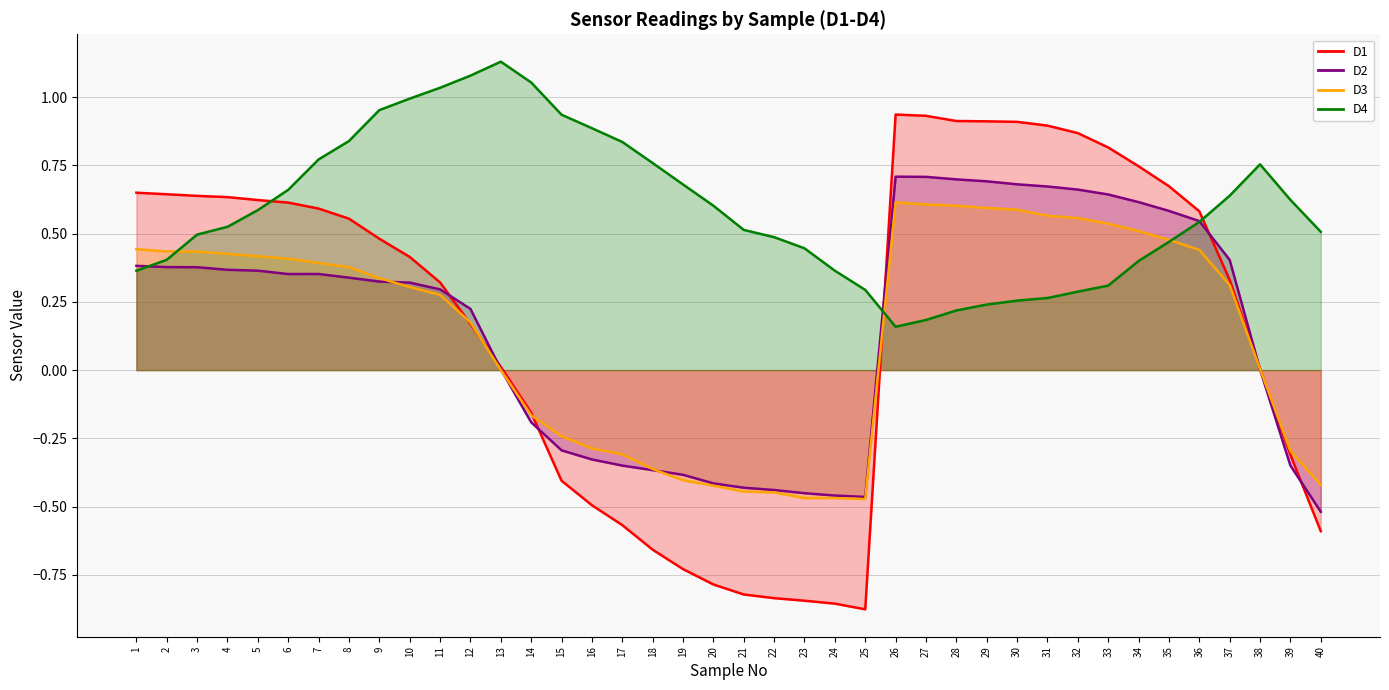

What is the value of the D1 point at the 39th from the left?

-0.3